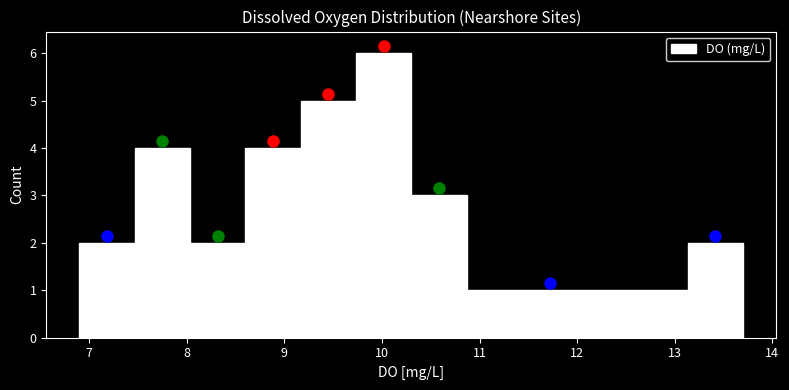

Reading left to right, list every bar in this chart as the range it spans on the x-axis followed by its height. Neither the bar edges nor the heights are printed on the chart, so give them approximately, as read against the axes.

6.9 to 7.5: 2
7.5 to 8.0: 4
8.0 to 8.6: 2
8.6 to 9.2: 4
9.2 to 9.7: 5
9.7 to 10.3: 6
10.3 to 10.9: 3
10.9 to 11.4: 1
11.4 to 12.0: 1
12.0 to 12.6: 1
12.6 to 13.1: 1
13.1 to 13.7: 2